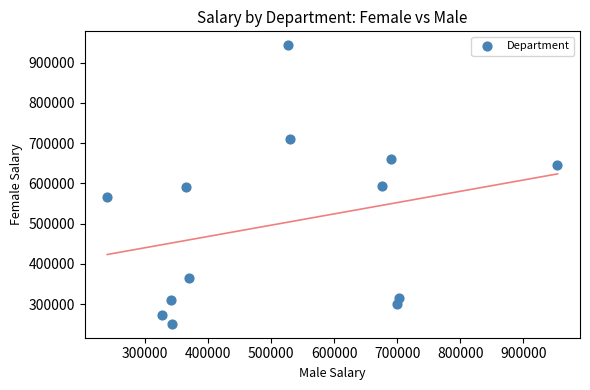

What is the range of X values (max minus min)?

713576.1